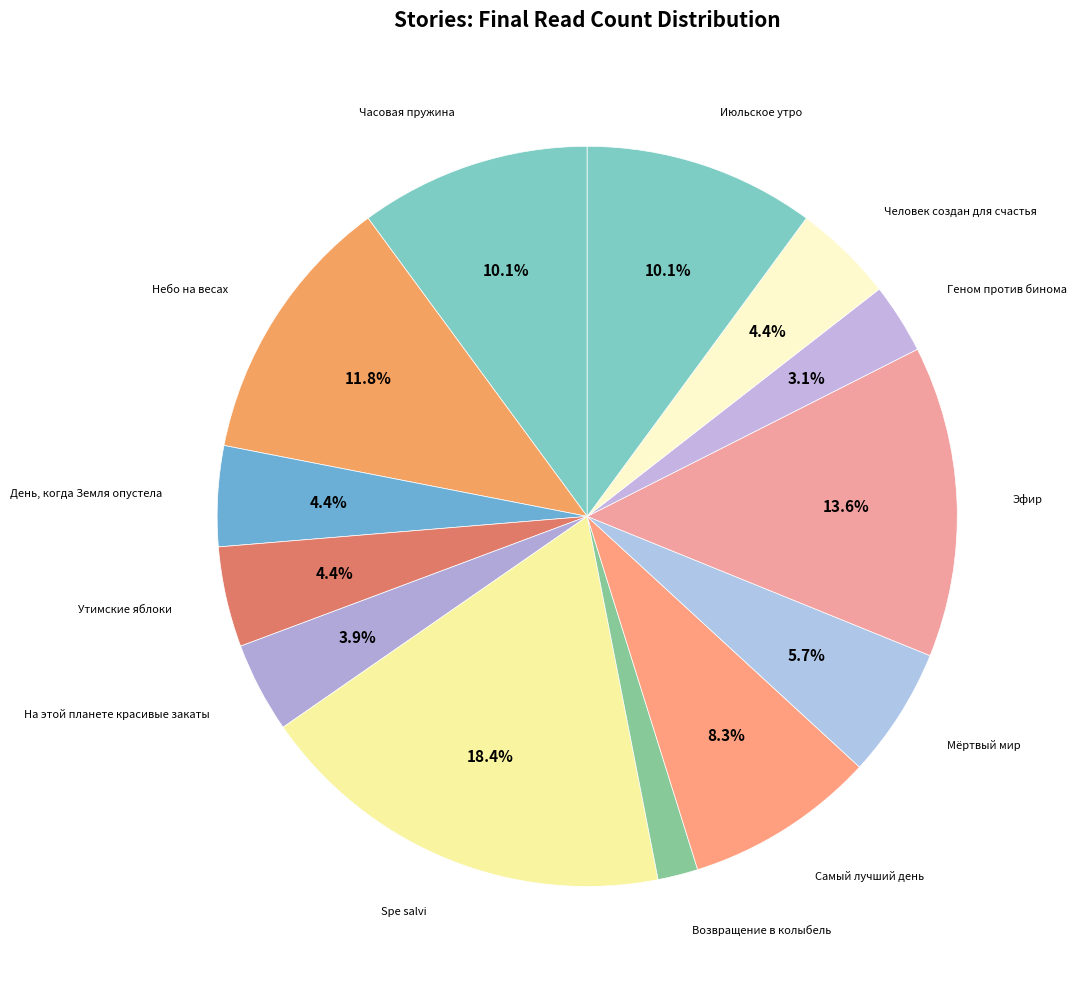

Count the number of slices in the pie.

13